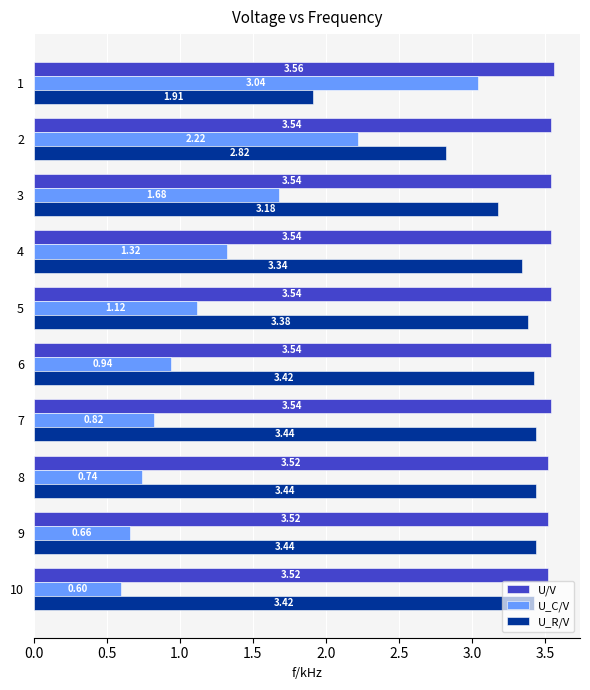

Is the value of U/V at 10 greater than the value of U_C/V at 5?

Yes